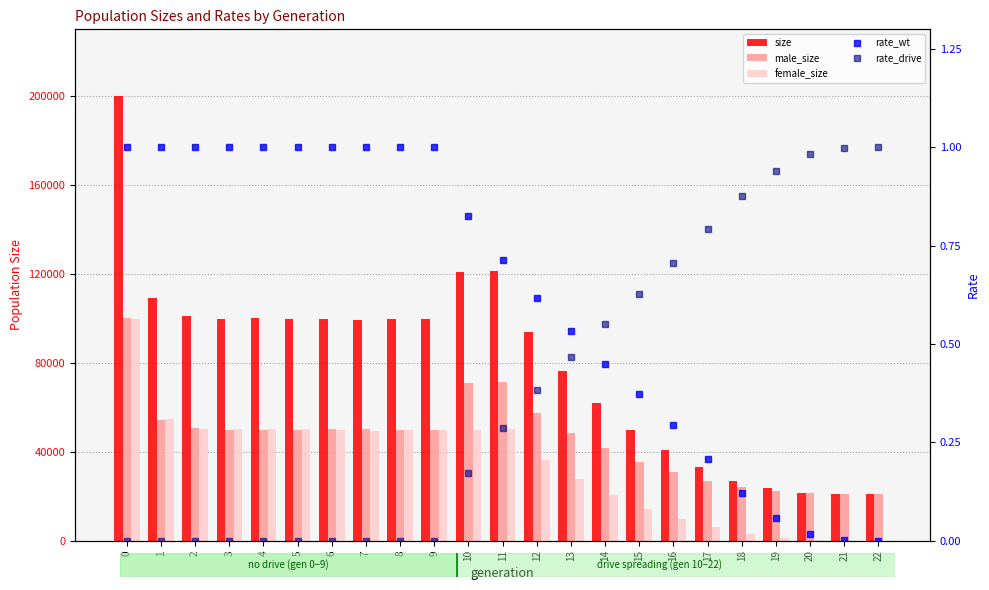

What value does the male_size series have at 19?

22356.0